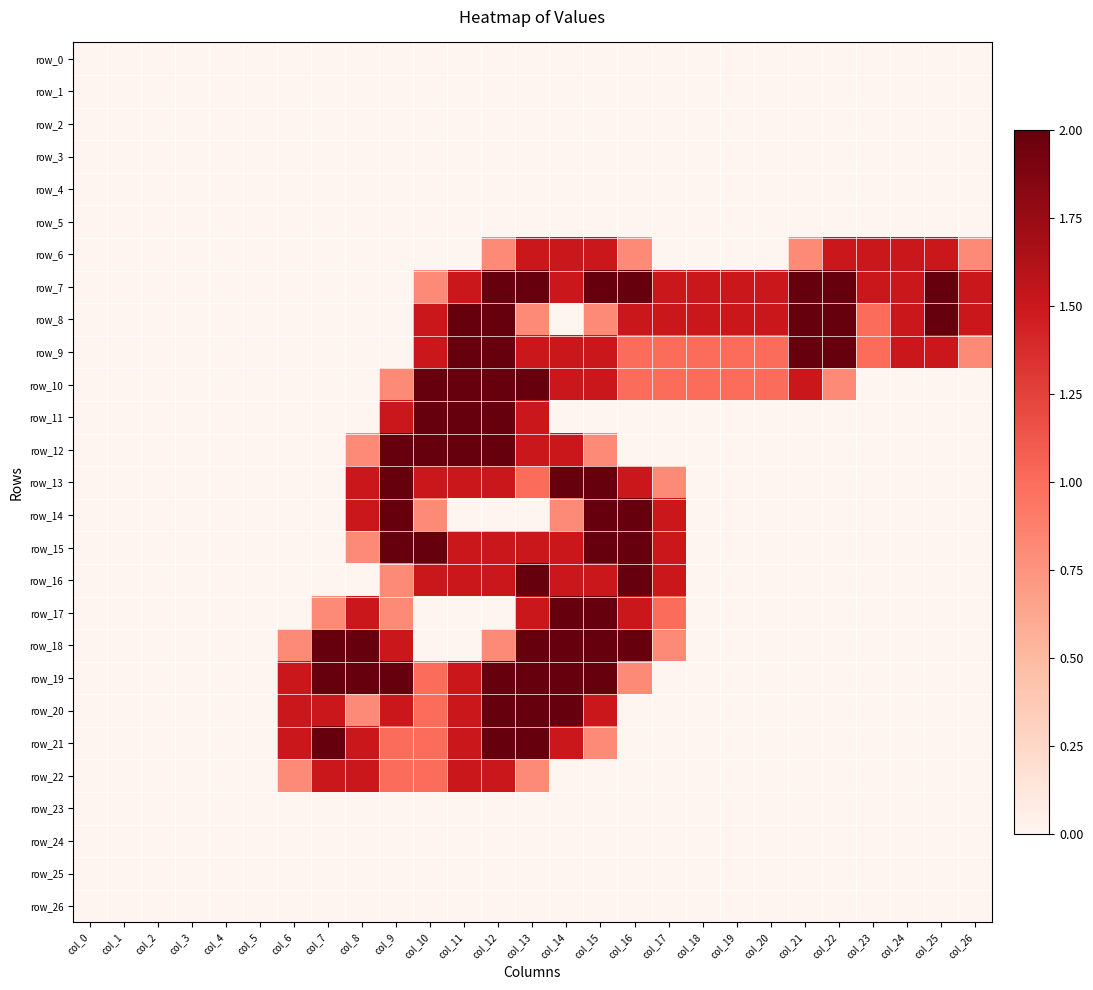

What is the spread (max minus min) of values at col_13?

2.0